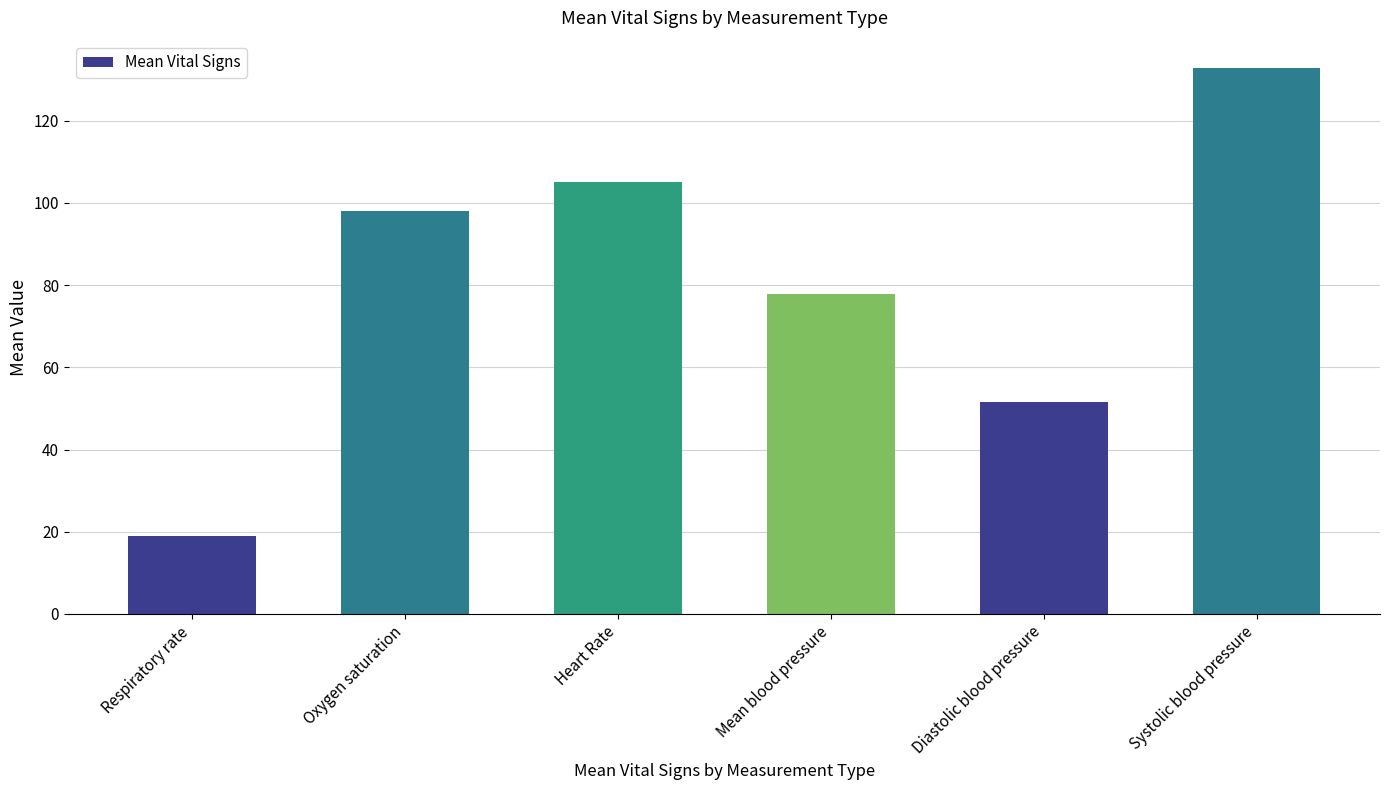

Rank the categories by value from highest to lowest.

Systolic blood pressure, Heart Rate, Oxygen saturation, Mean blood pressure, Diastolic blood pressure, Respiratory rate